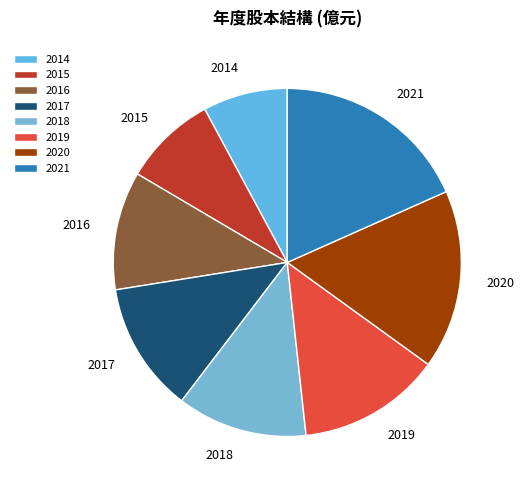

Is it true that 2017 is 12% of the pie?

True